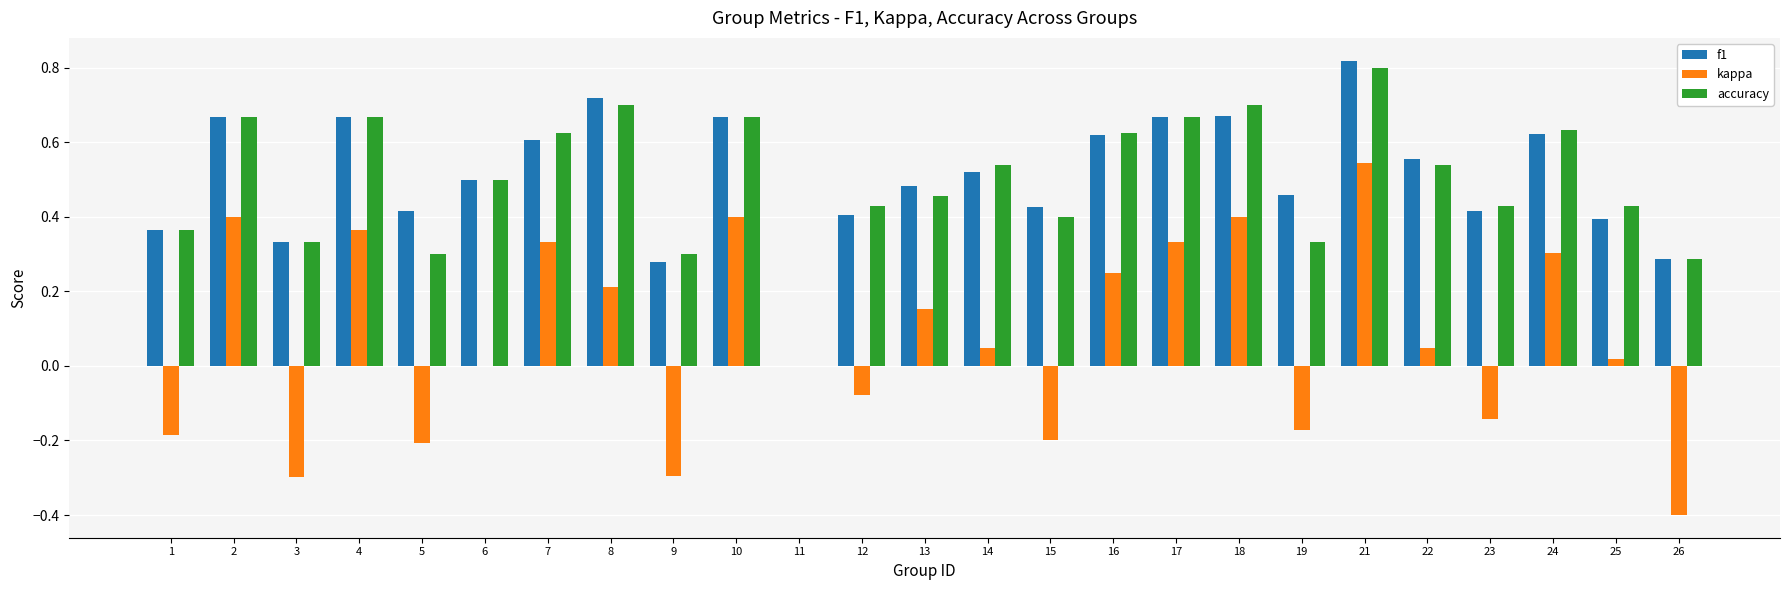

What is the sum of the accuracy values at 15 and 24?

1.0